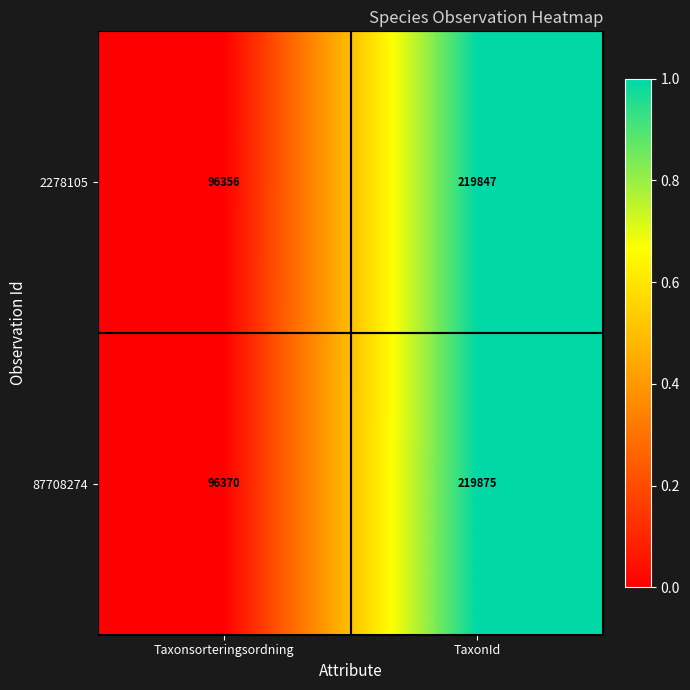

Reading left to right, extract all data points from this chart.

2278105: 96356	219847
87708274: 96370	219875